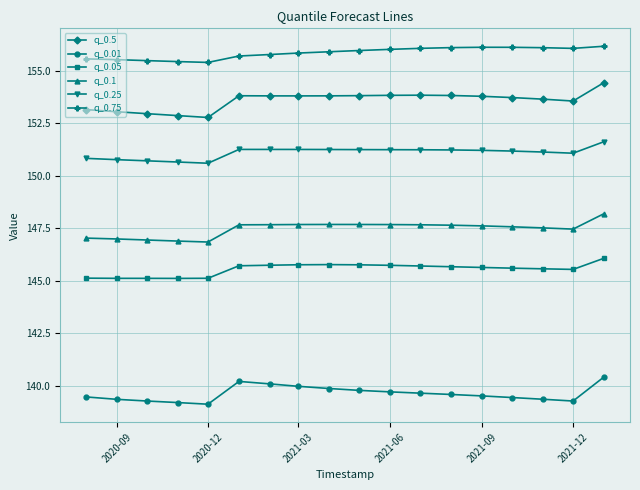

What is the sum of all q_0.01 values?

2513.2